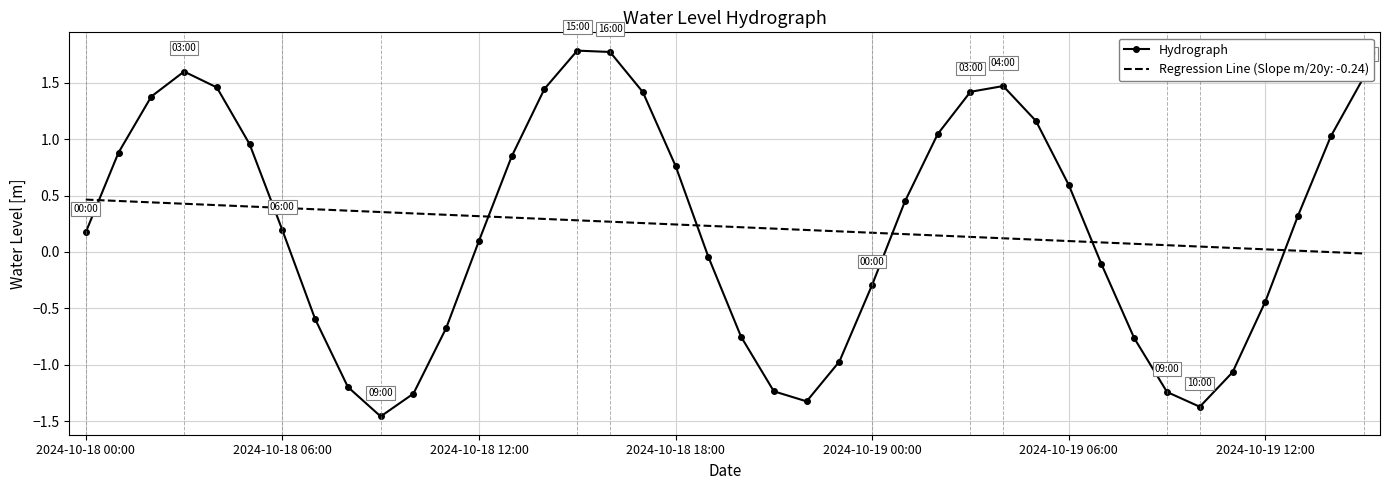

What is the maximum value shown in the chart?

1.8